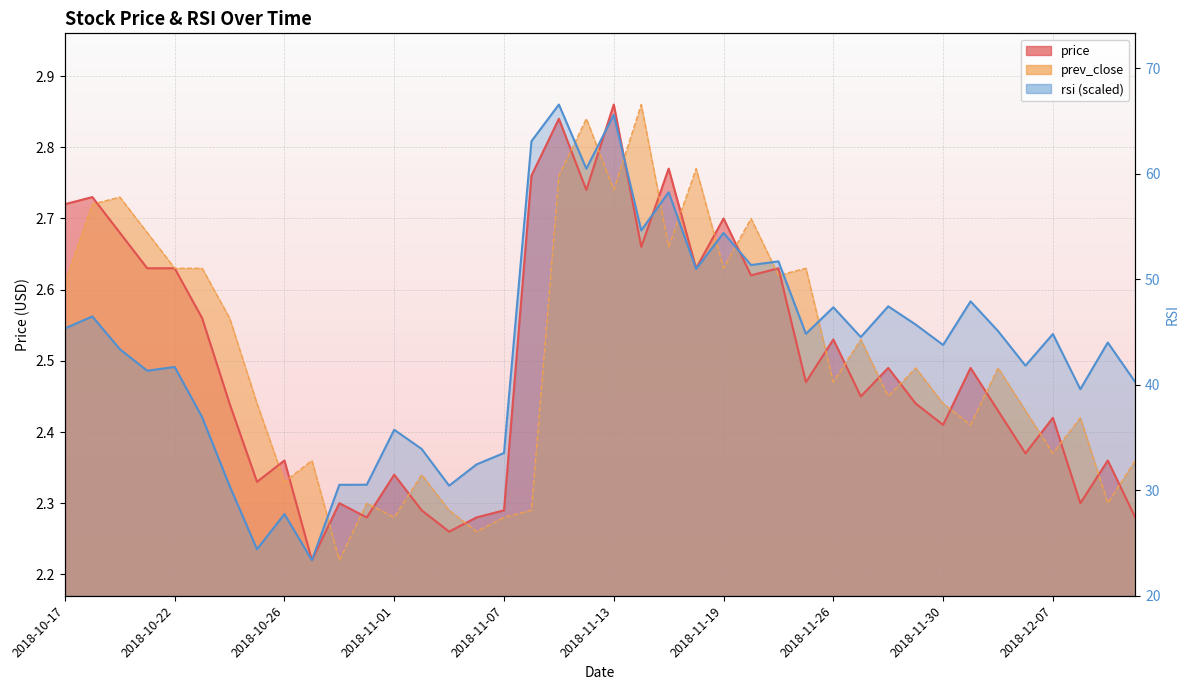

How many lines are shown in the chart?

3